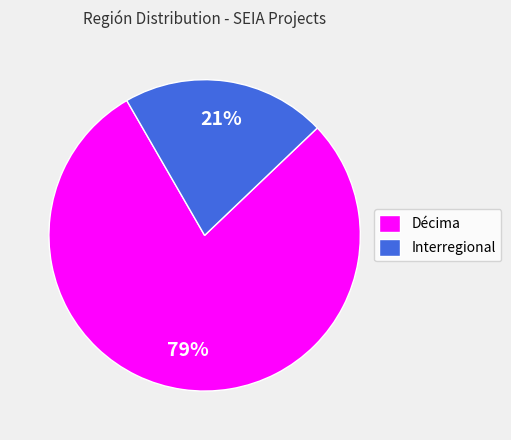

Does Interregional account for over 50% of the chart?

No